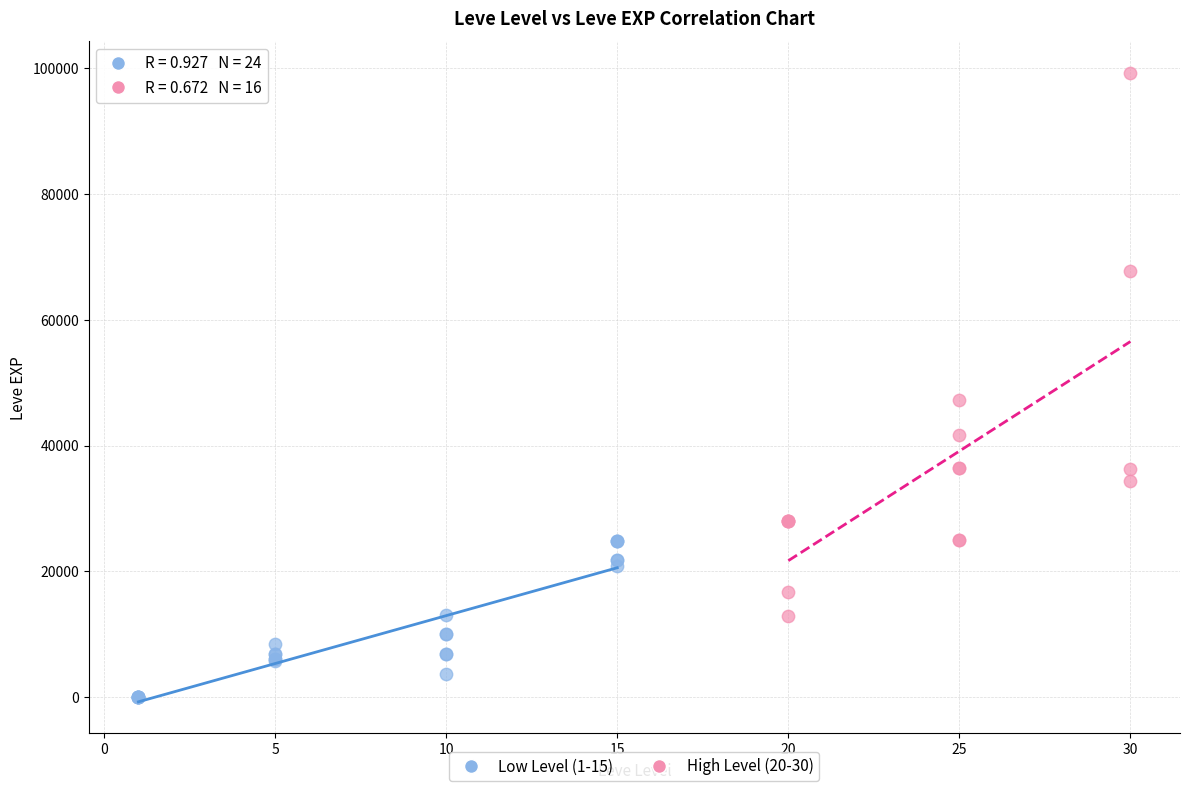

Which series has the largest Y range (max minus min)?

High Level (20-30)